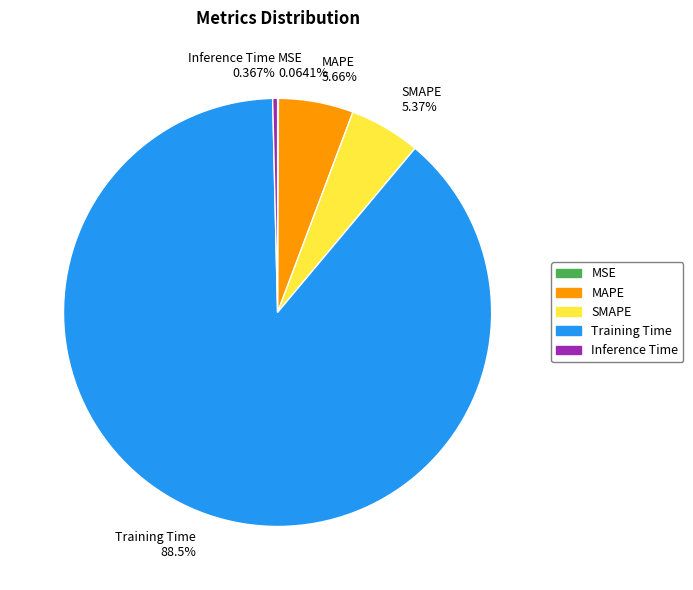

Which has a higher value, MAPE or Training Time?

Training Time